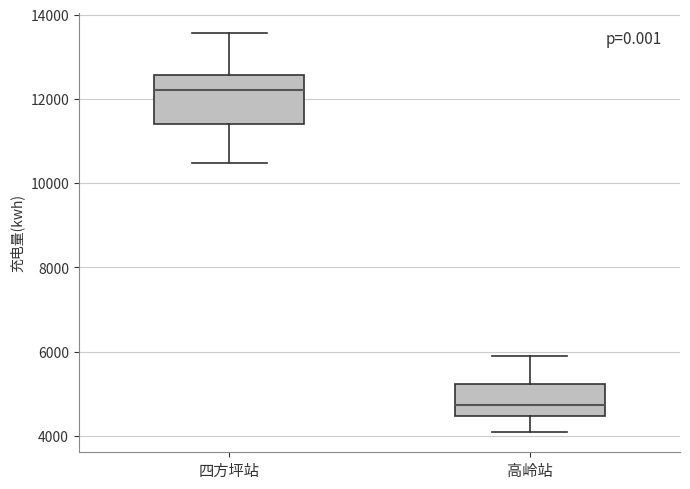

Reading left to right, transcribe this box plot: for each box, give where its median line is, the range the box spans, and where its two whiskers end, as read against the y-axis. The values are not printed on the chart, so give them approximately, as read against the axis.

四方坪站: median 12200, box 11400 to 12600, whiskers 10400 to 13600
高岭站: median 4800, box 4400 to 5200, whiskers 4000 to 6000